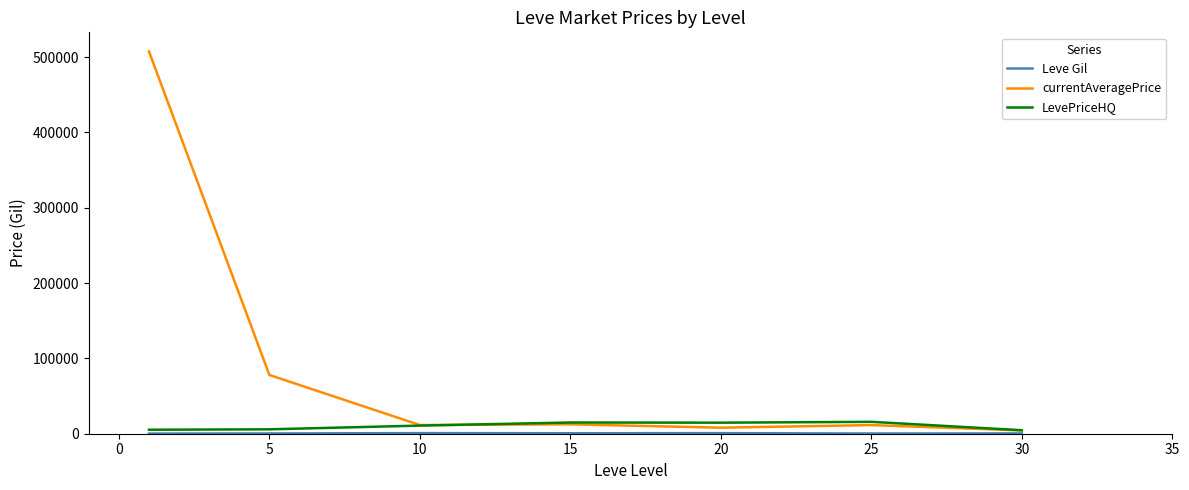

Which series has the largest range (max minus min)?

currentAveragePrice